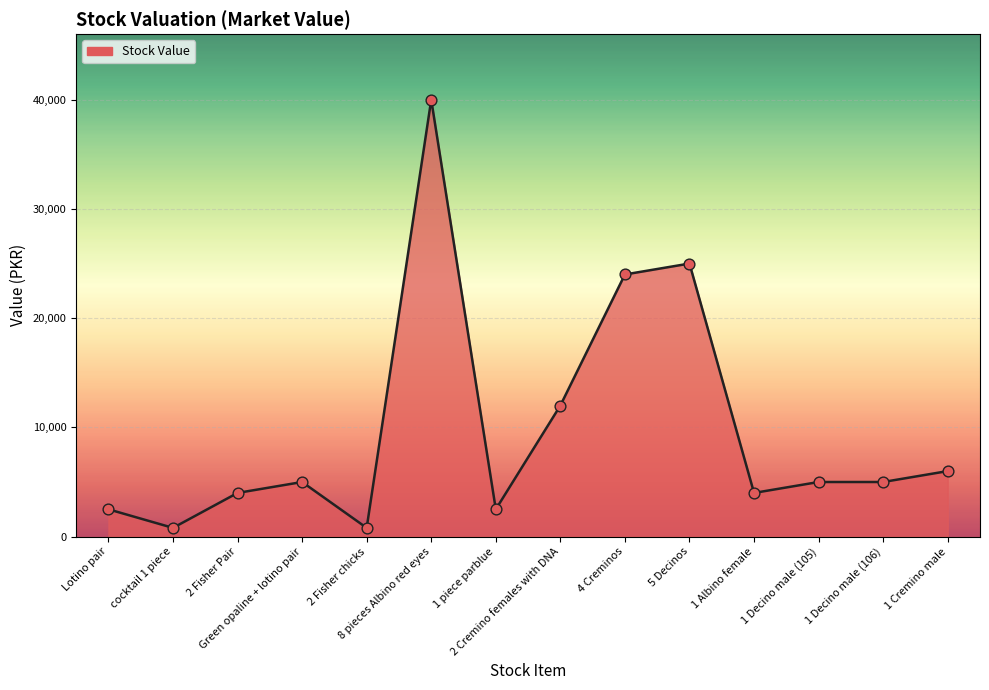

Which has a higher value, cocktail 1 piece or 1 Albino female?

1 Albino female